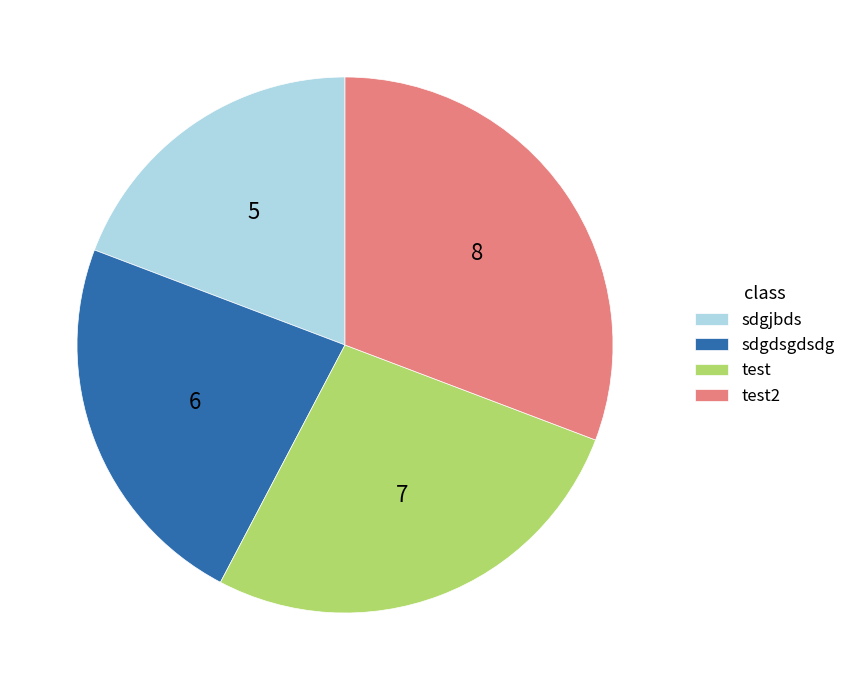

Is the sum of test and sdgjbds greater than half?

No